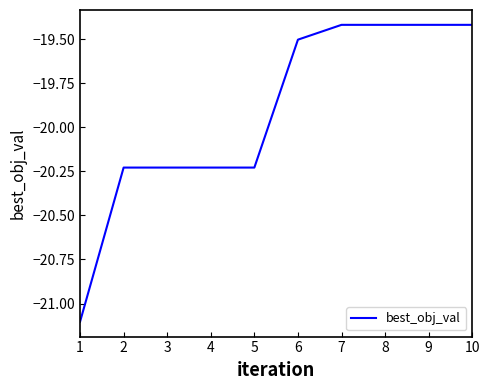

Count the number of data series in this chart.

1